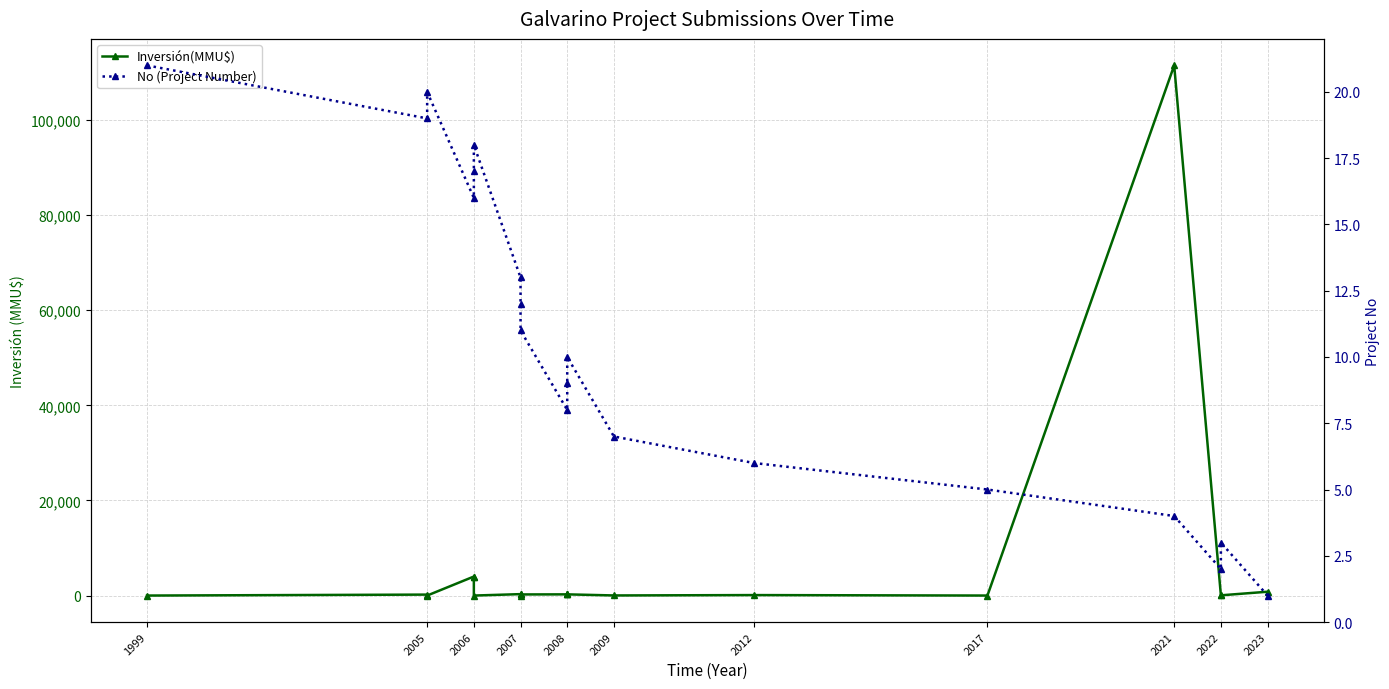

Which series has the largest total across all categories?

Inversión(MMU$)